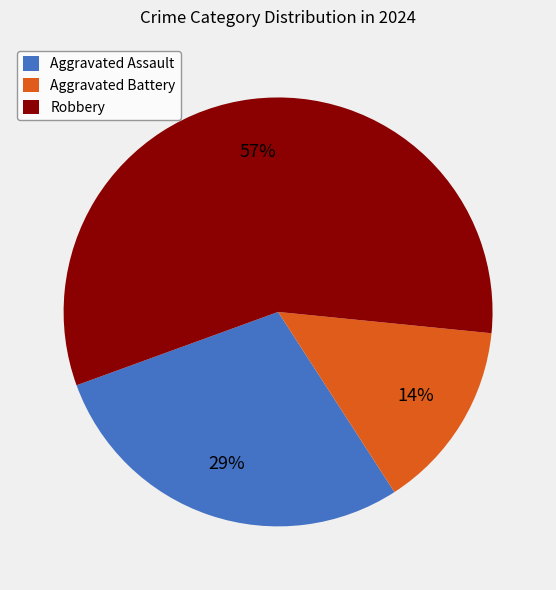

True or false: Robbery accounts for 57% of the total.

True